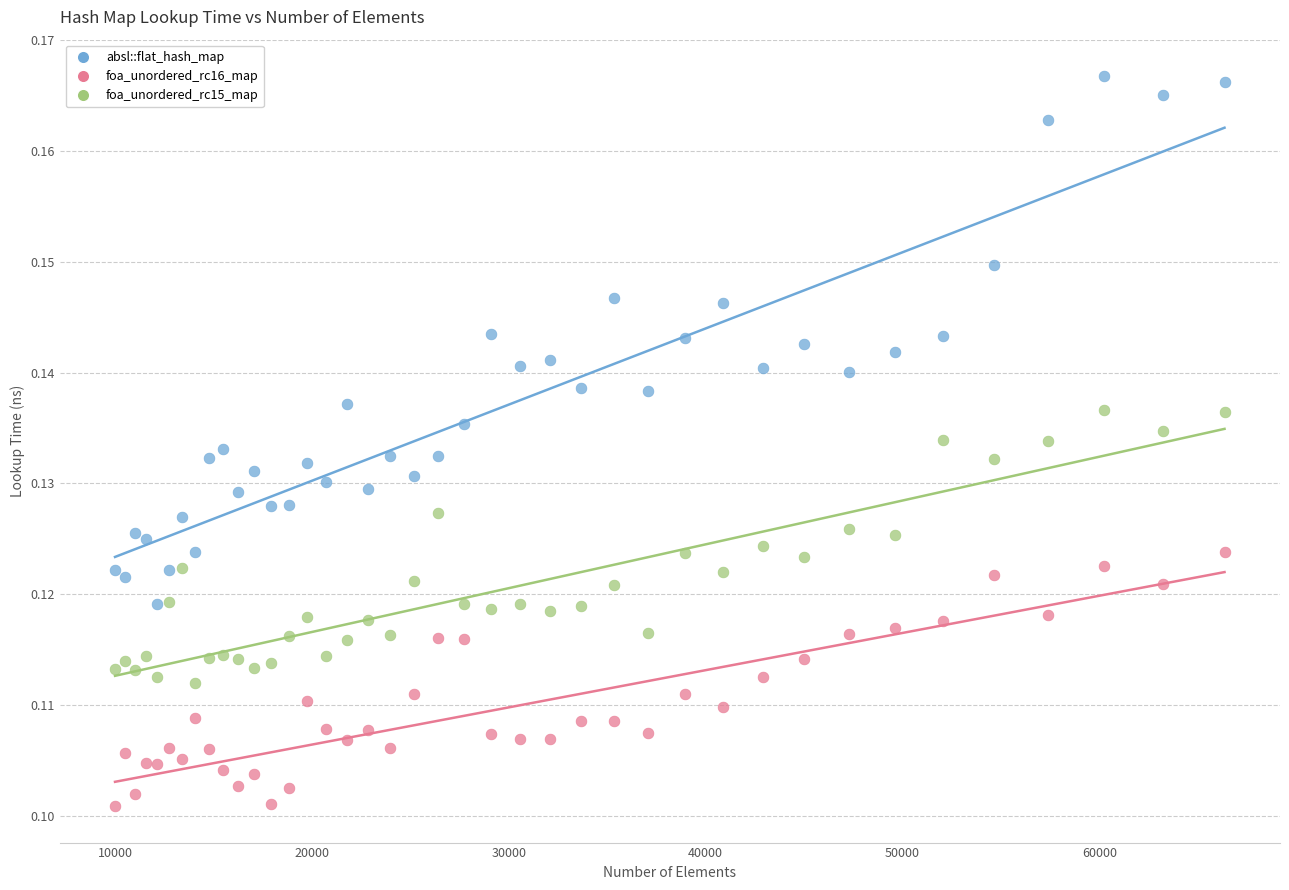

What are all the series names shown in the legend?

absl::flat_hash_map, foa_unordered_rc16_map, foa_unordered_rc15_map